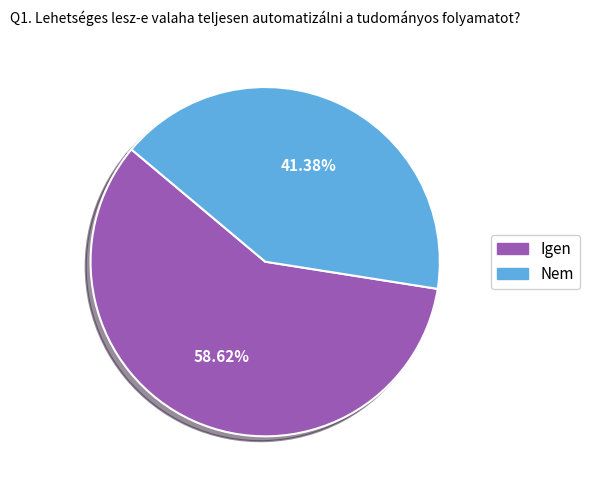

How many segments does this pie chart have?

2